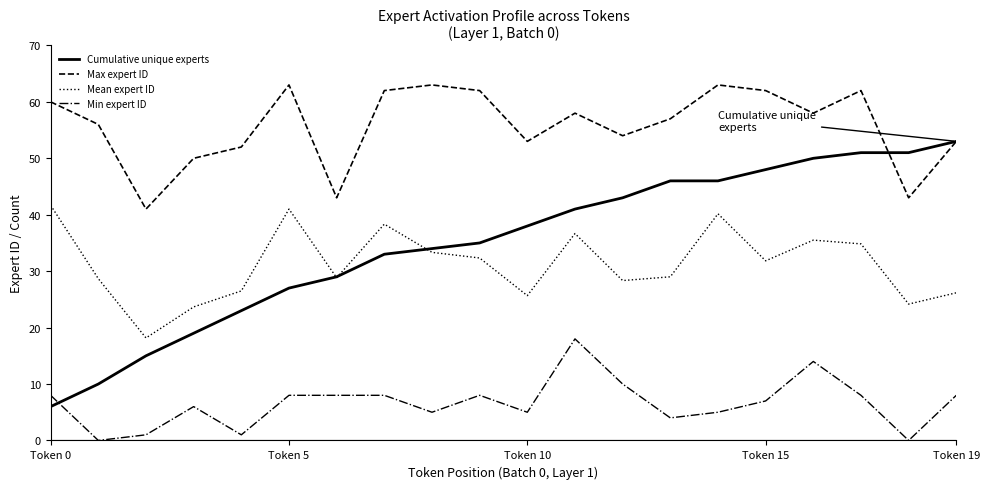

What is the lowest value of the Mean expert ID series?

18.2